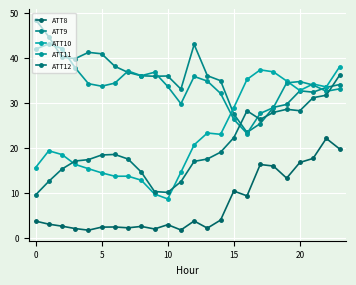

At how many categories does at least one series exceed 33?

23